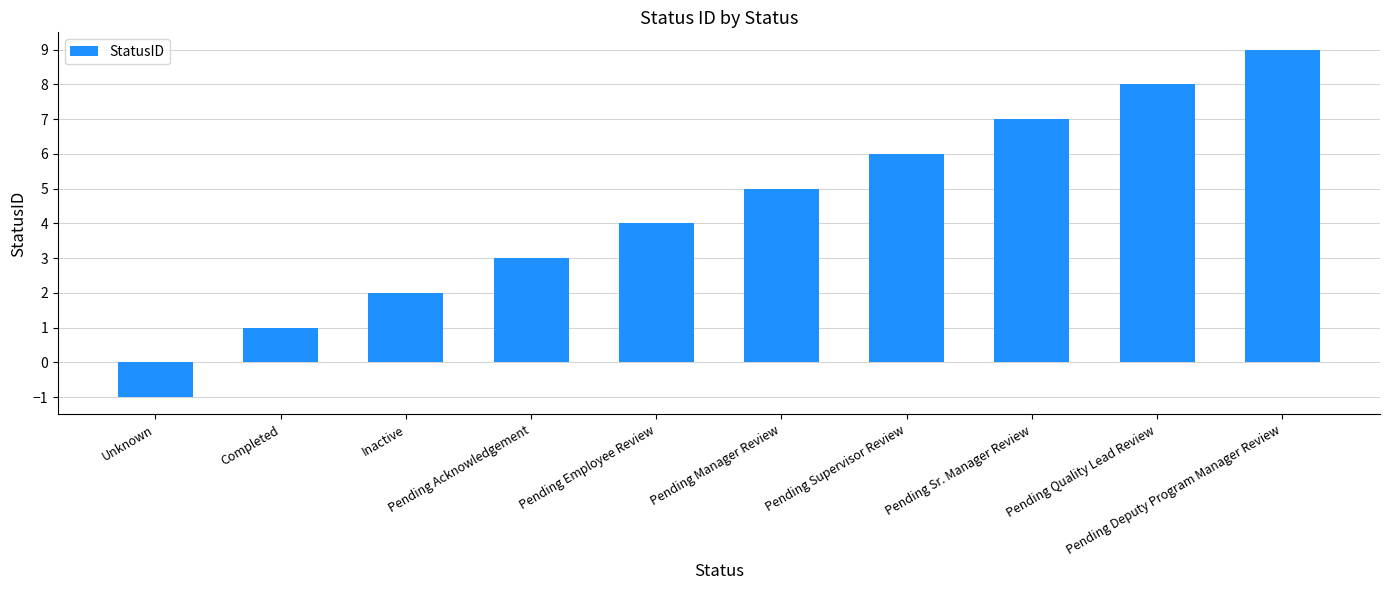

Reading right to left, what are all the values shown in this chart?

Pending Deputy Program Manager Review=9	Pending Quality Lead Review=8	Pending Sr. Manager Review=7	Pending Supervisor Review=6	Pending Manager Review=5	Pending Employee Review=4	Pending Acknowledgement=3	Inactive=2	Completed=1	Unknown=-1